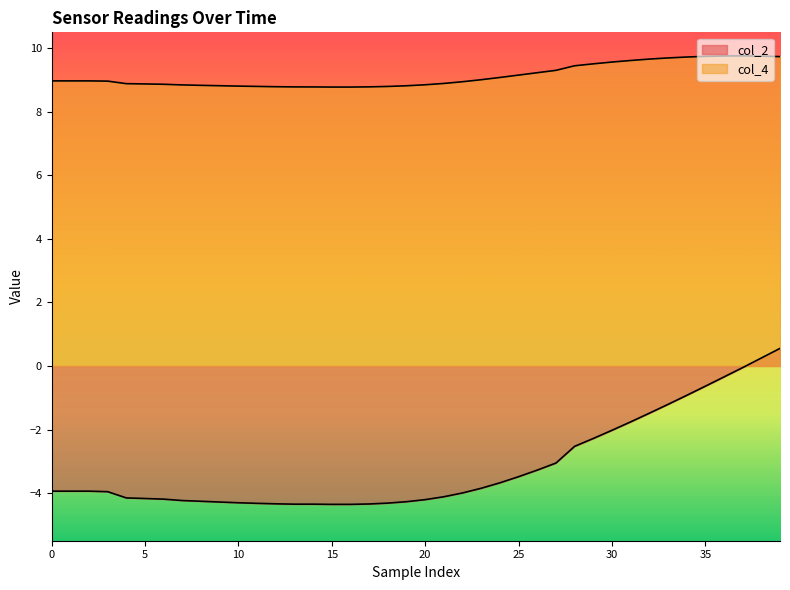

How many lines are shown in the chart?

2